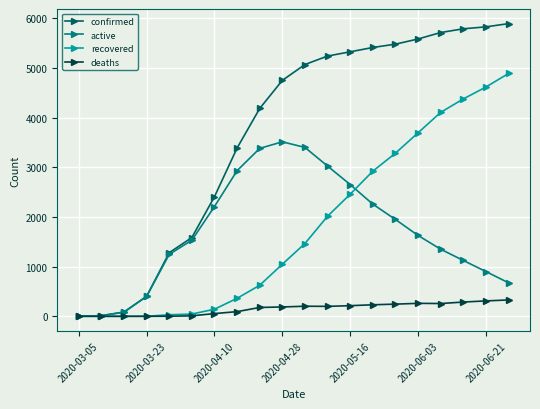

Which series has the largest total across all categories?

confirmed